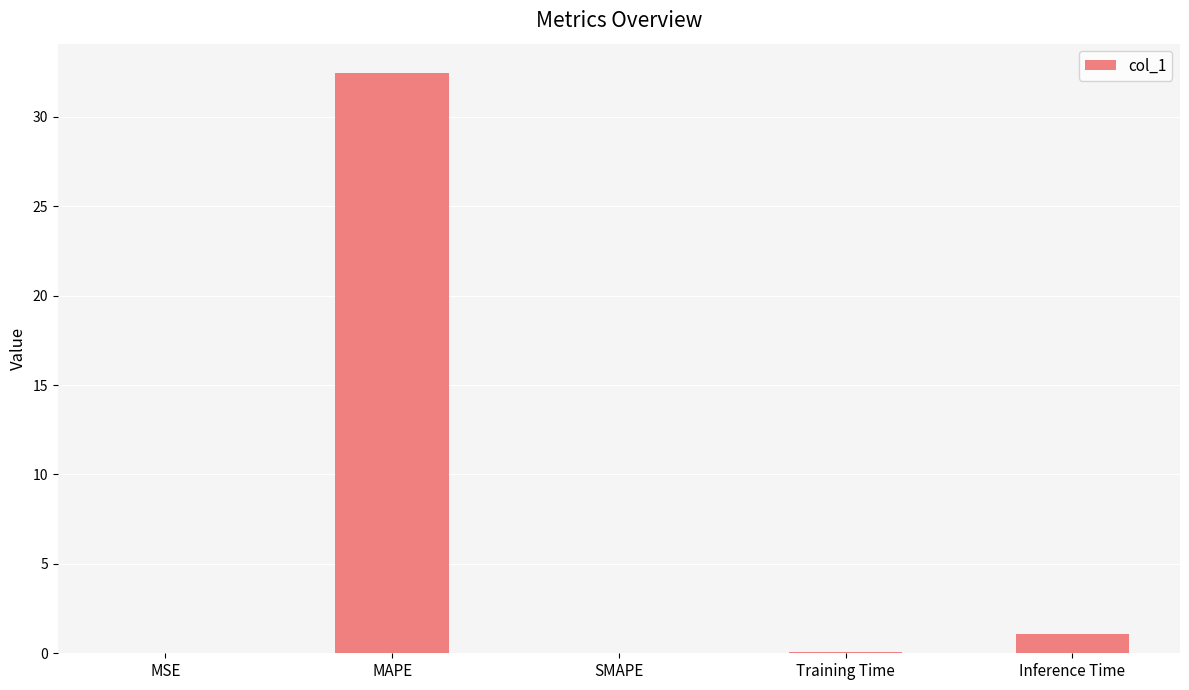

What is the difference between the values at MSE and MAPE?

32.4